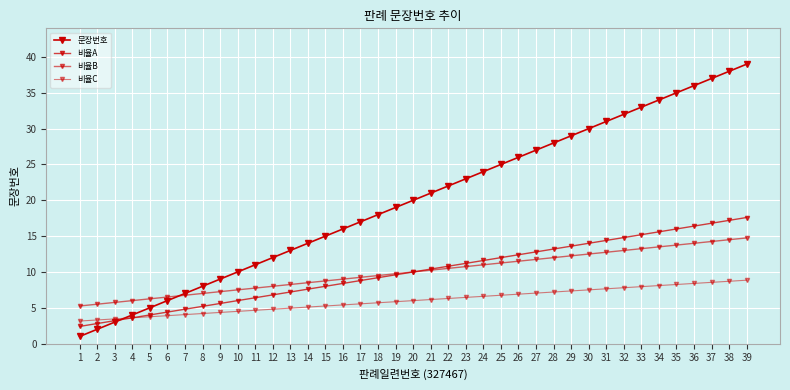

Which series has the widest spread of values?

문장번호